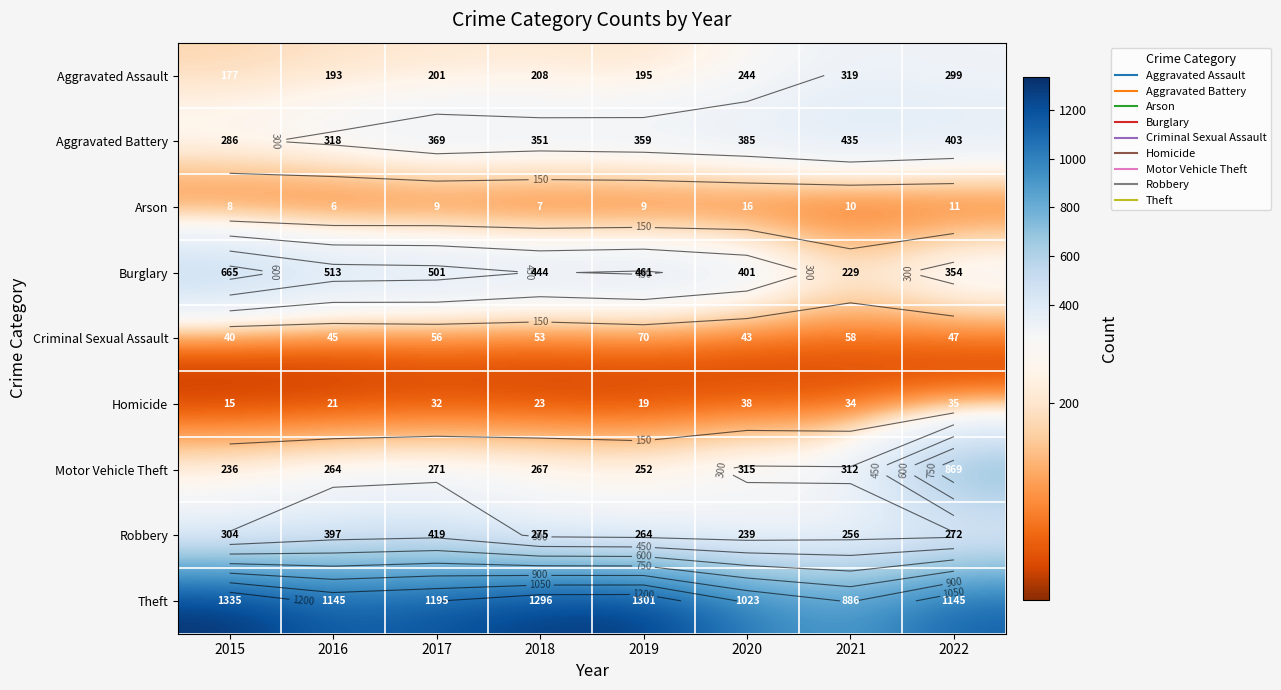

At which label does Criminal Sexual Assault reach its minimum?

2015